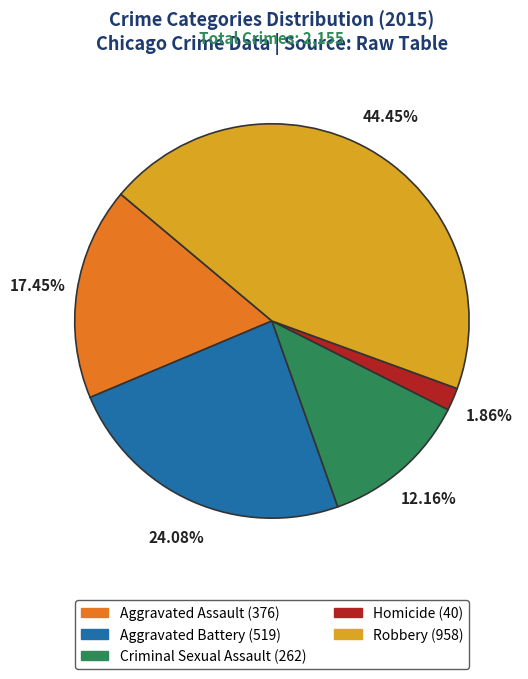

Does Aggravated Battery account for over 50% of the chart?

No